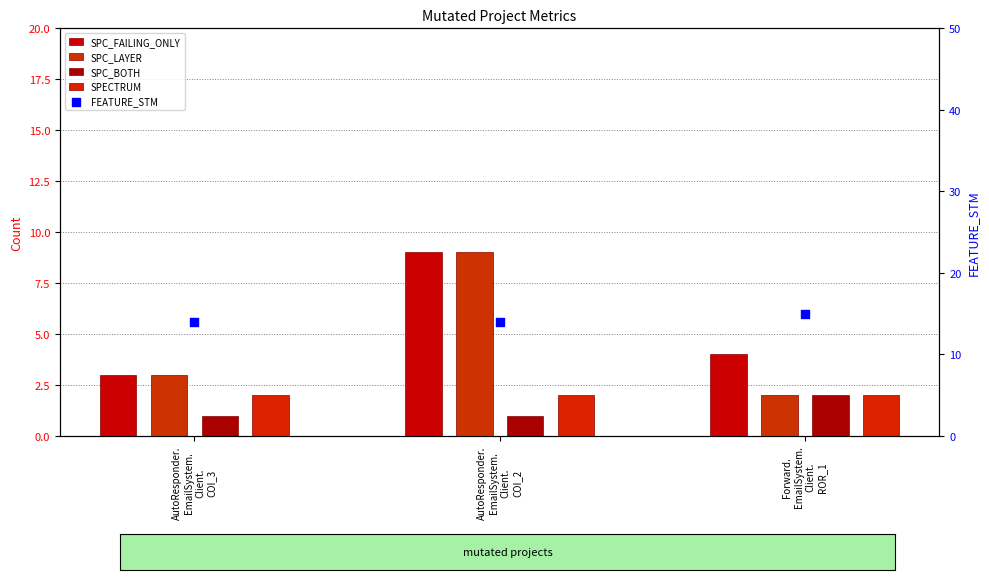

Which series has the largest Y range (max minus min)?

SPC_LAYER